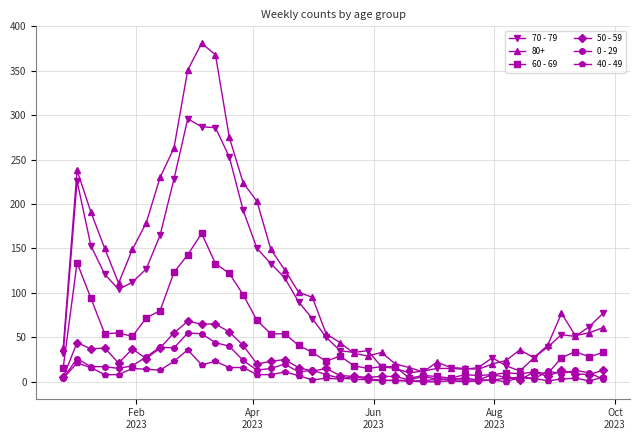

Which series has the largest total across all categories?

80+